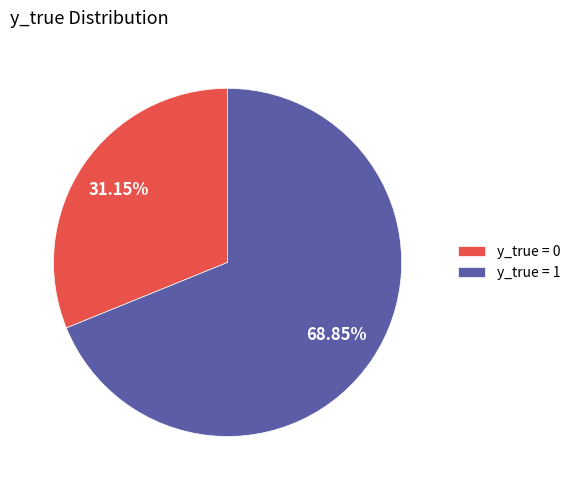

Does y_true = 0 represent more than half of the total?

No